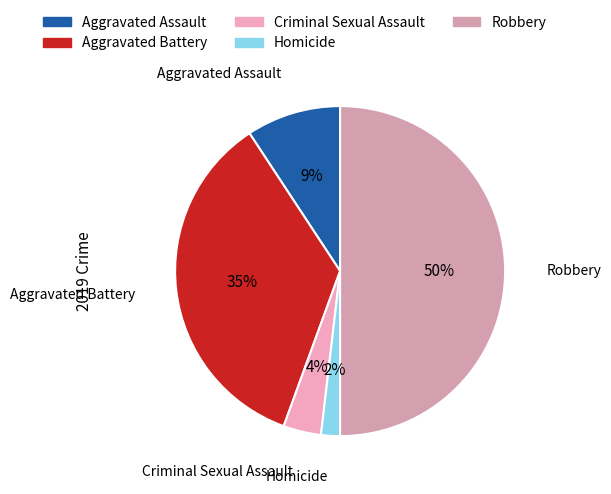

The Aggravated Battery slice represents 48% of the pie. True or false?

False